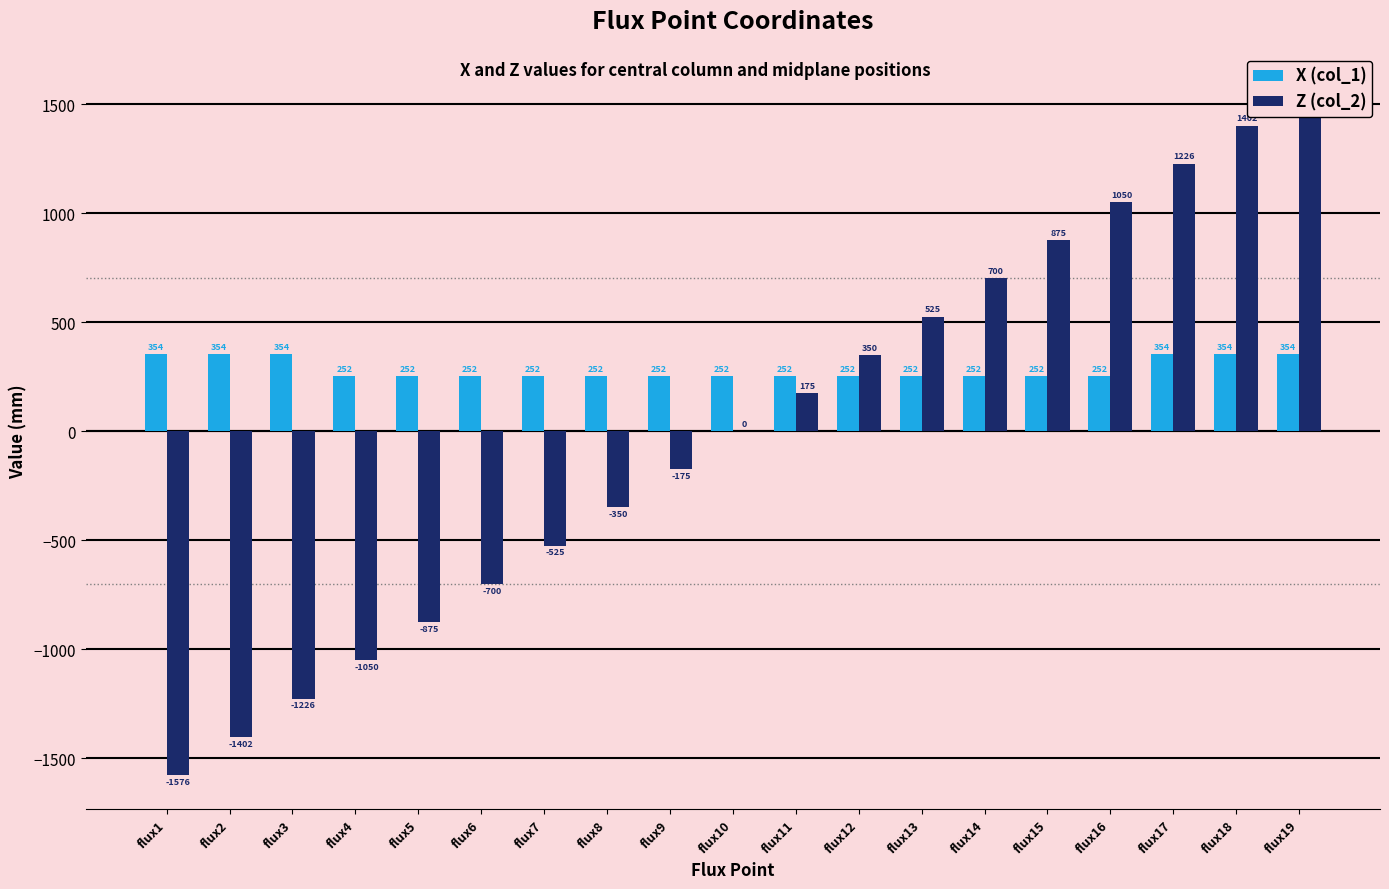

What is the value of the X (col_1) bar at the 17th from the left?

354.5